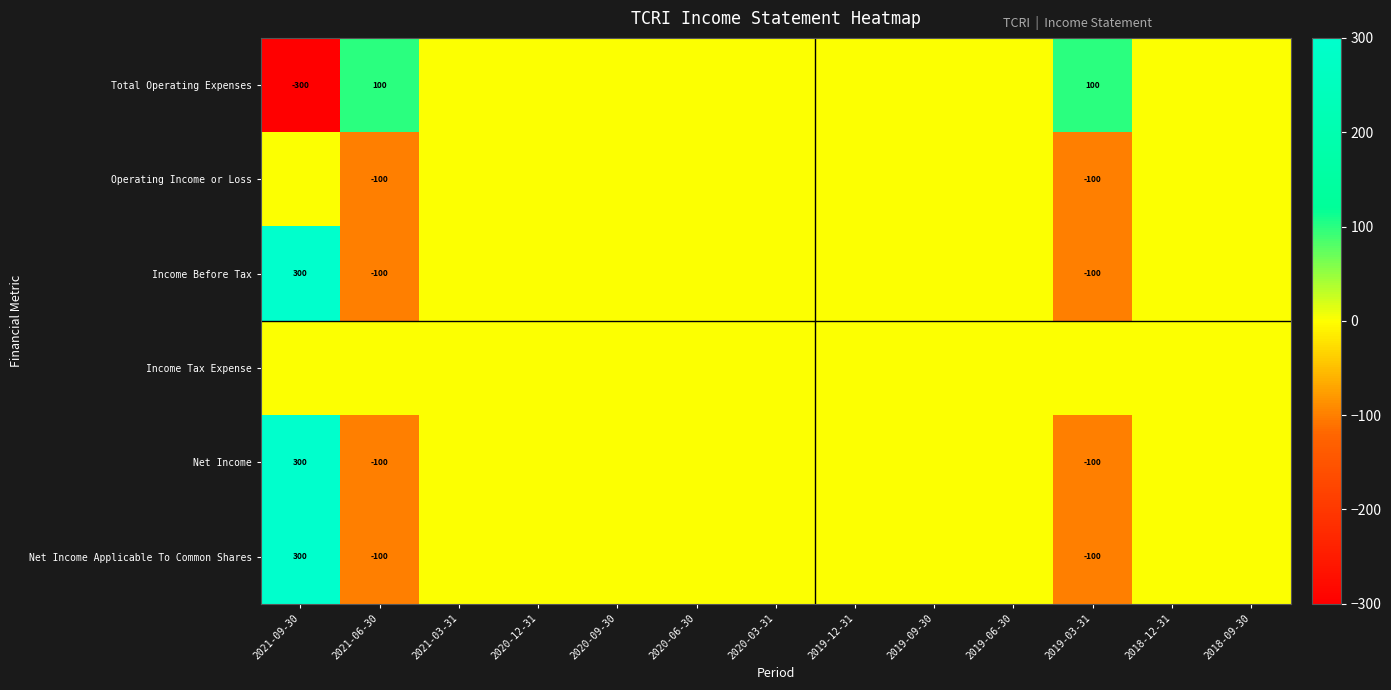

Is it true that Net Income equals -23 at 2019-03-31?

False